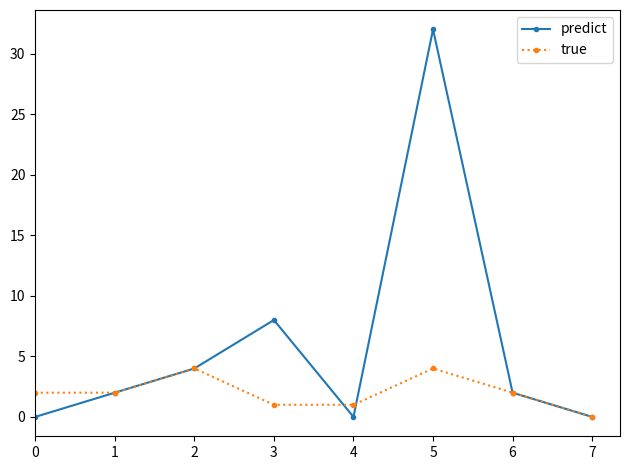

How many interior local valleys does the predict series have?

1